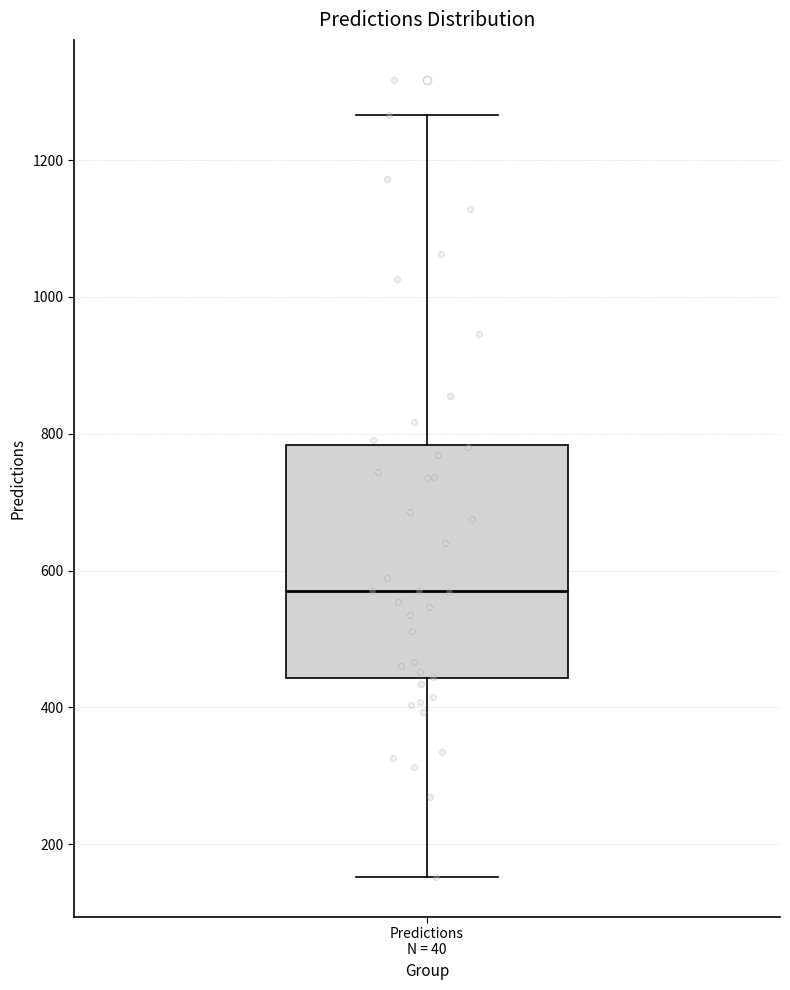

Transcribe this box plot: give where the median line is, the range the box spans, and where the two whiskers end, as read against the y-axis. The values are not printed on the chart, so give them approximately, as read against the axis.

median 560, box 440 to 780, whiskers 160 to 1260